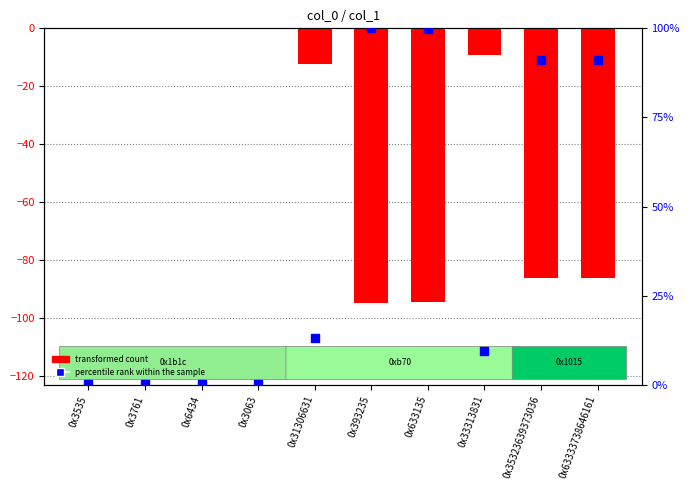

Is the value of transformed count at 0x3761 greater than the value of percentile rank within the sample at 0x3535?

No